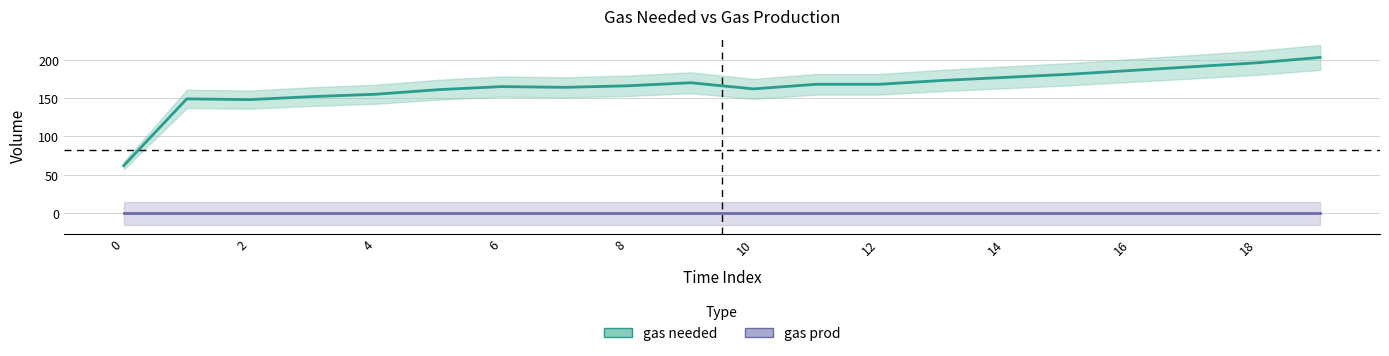

True or false: gas needed and gas prod cross at least once.

False